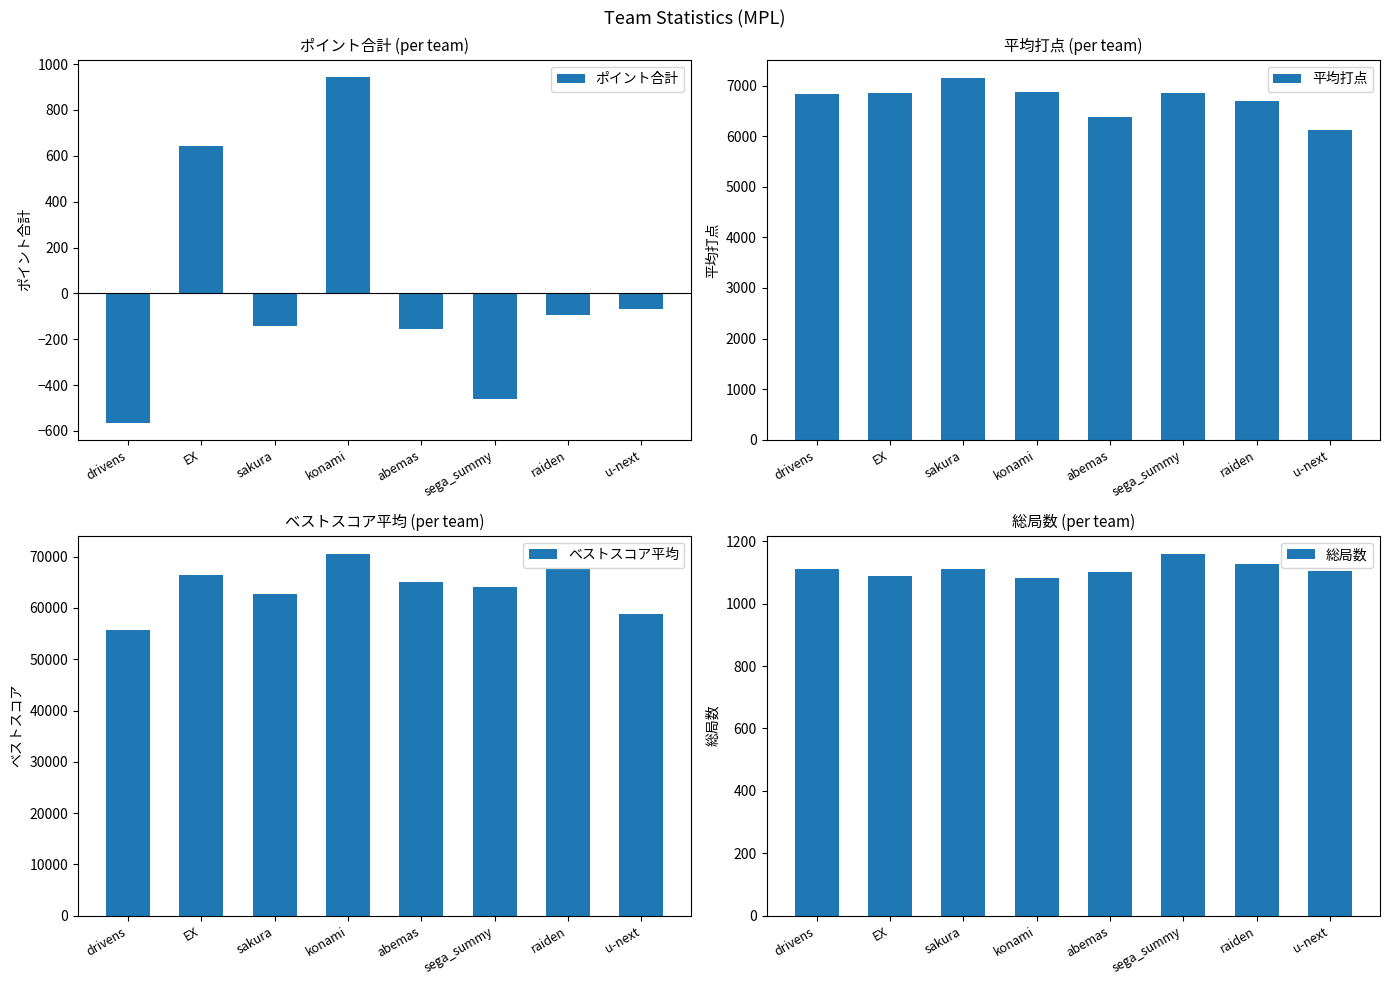

Which series has the largest range (max minus min)?

ベストスコア平均